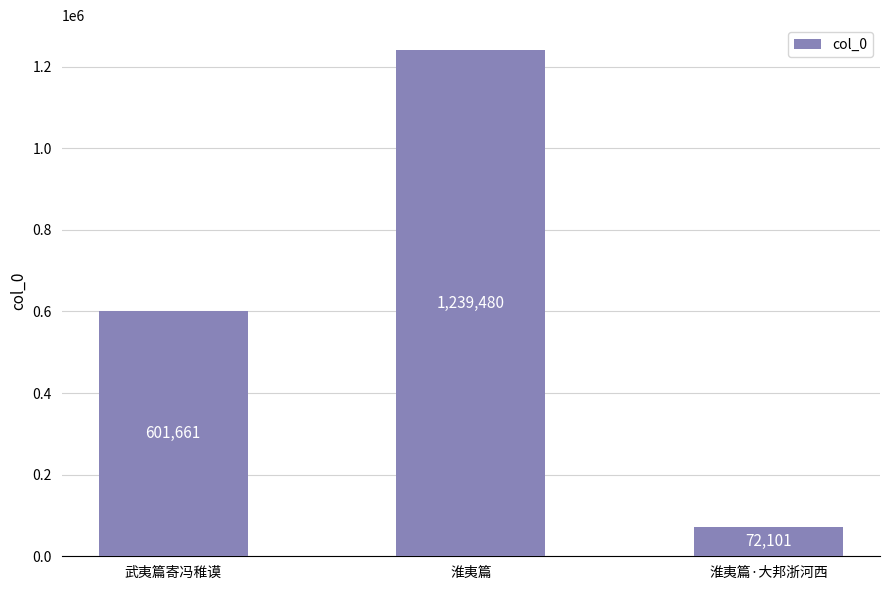

What is the smallest value displayed?

72101